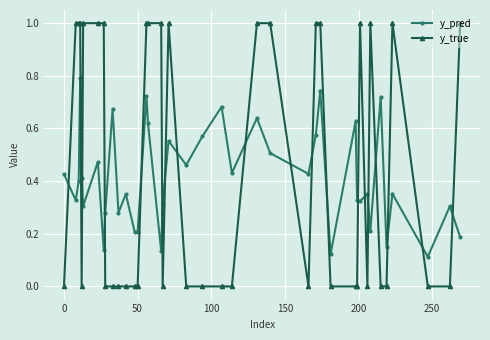

How many times do y_true and y_pred cross each other?

19